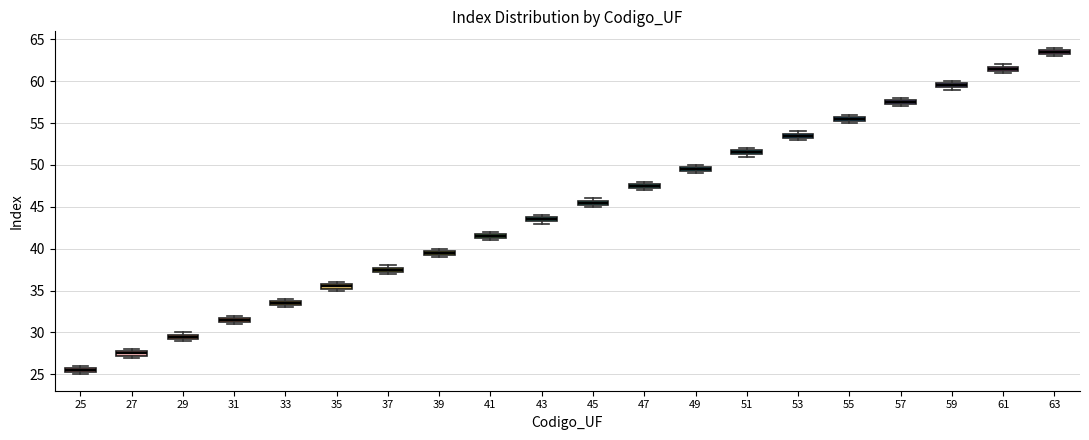

Which box's median line is the lowest?

25